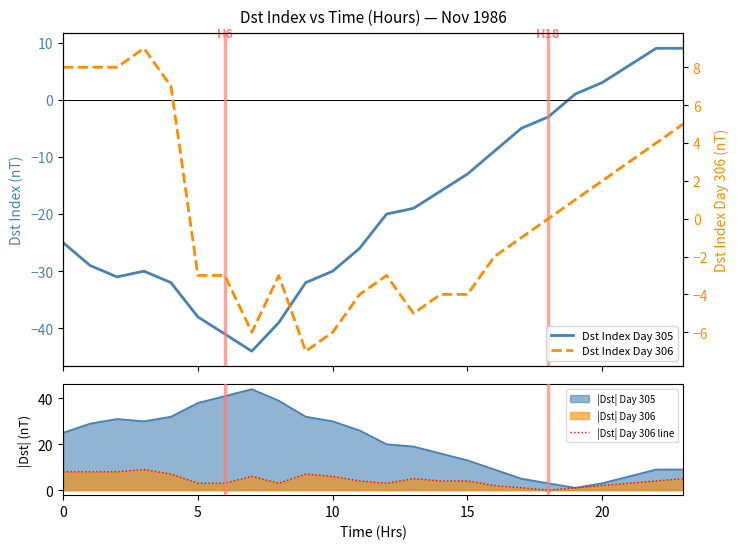

The Dst Index Day 306 series shows 0 at 19. True or false?

False